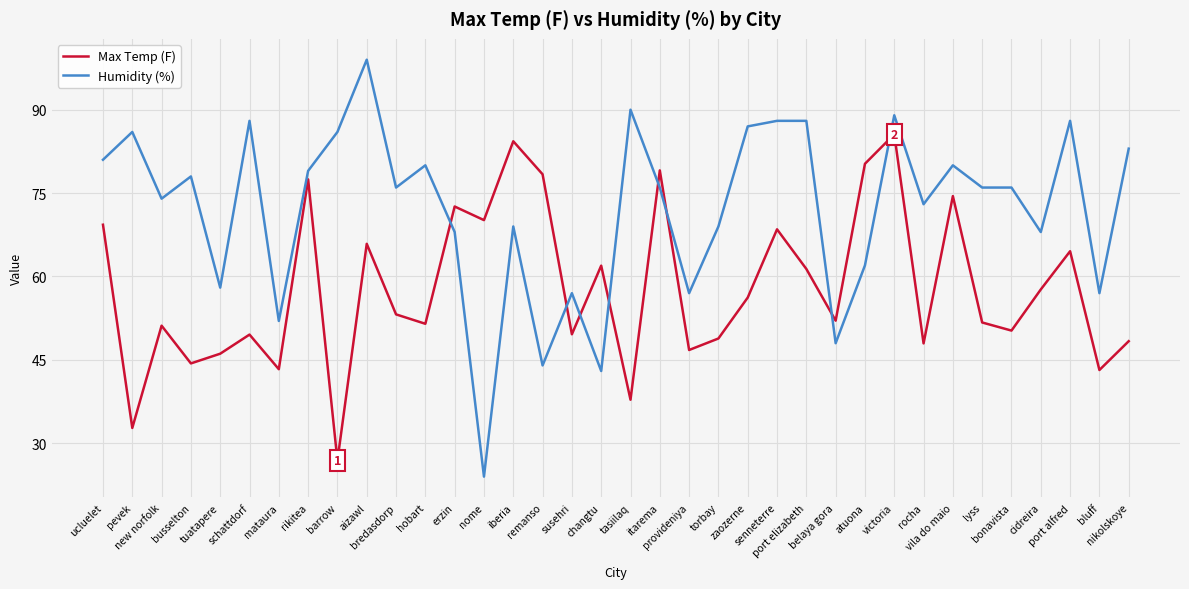

The value of Max Temp (F) at tasiilaq is 24.4. True or false?

False